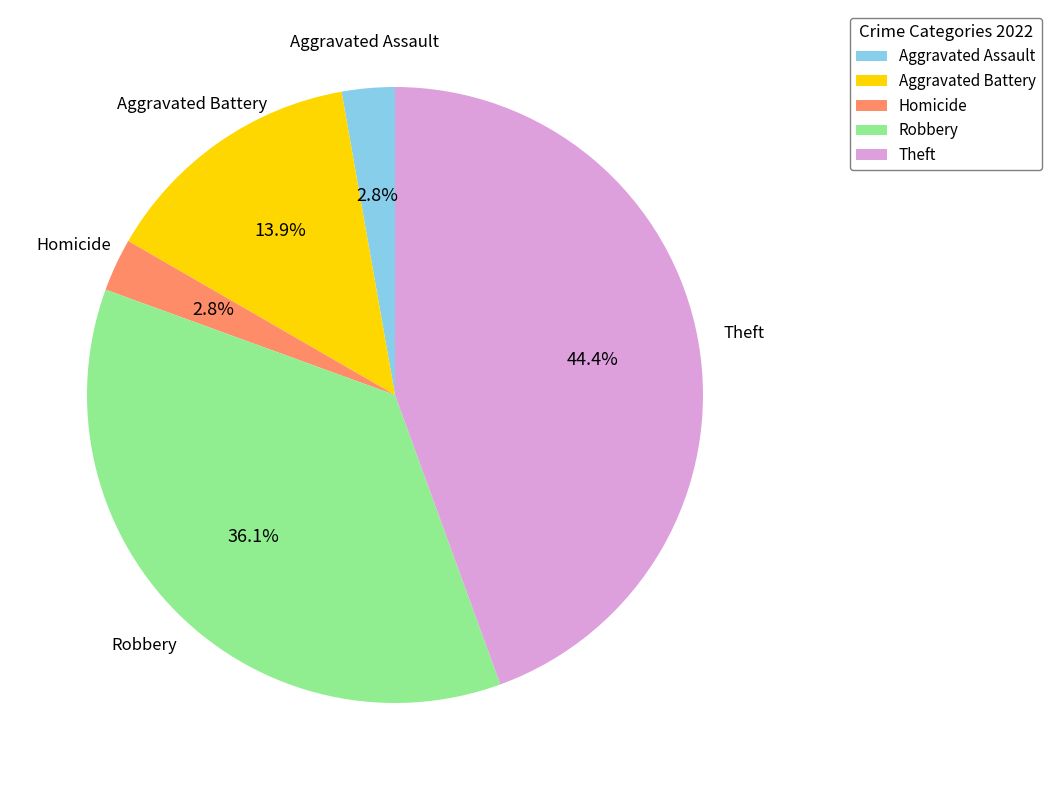

Is there any slice that represents more than half of the pie?

No